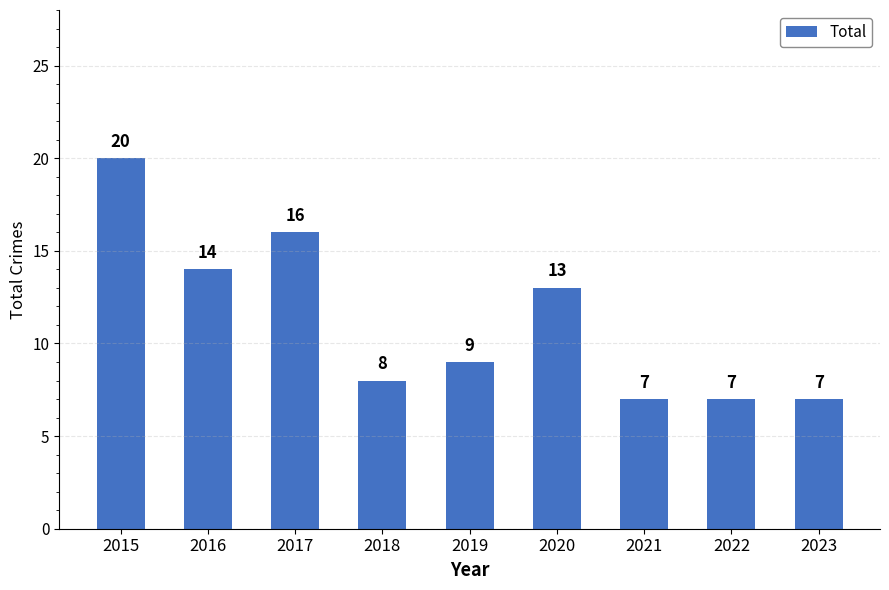

How many categories are shown in the chart?

9